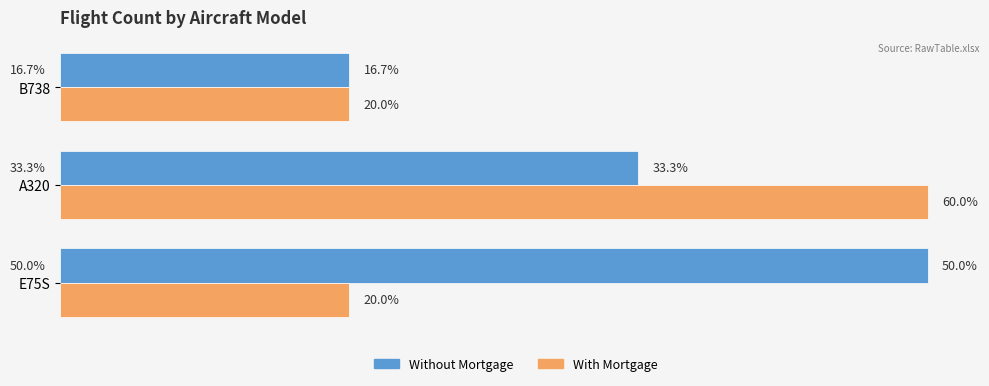

What are all the series names shown in the legend?

Without Mortgage, With Mortgage